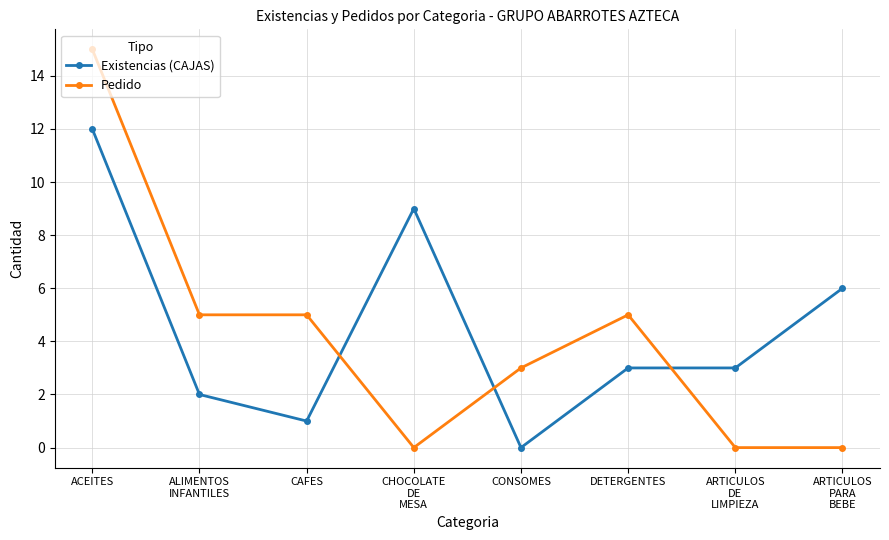

Reading left to right, transcribe all the data shown in this chart.

Existencias (CAJAS): 12	2	1	9	0	3	3	6
Pedido: 15	5	5	0	3	5	0	0